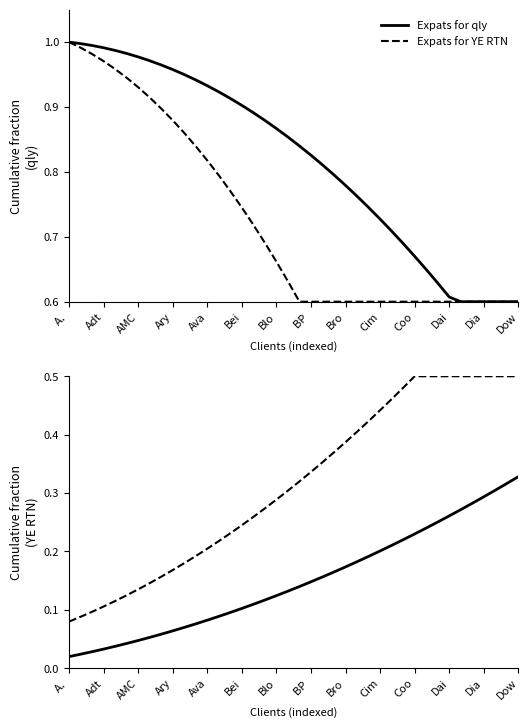

What value does the Expats for qly series have at 23?

0.2